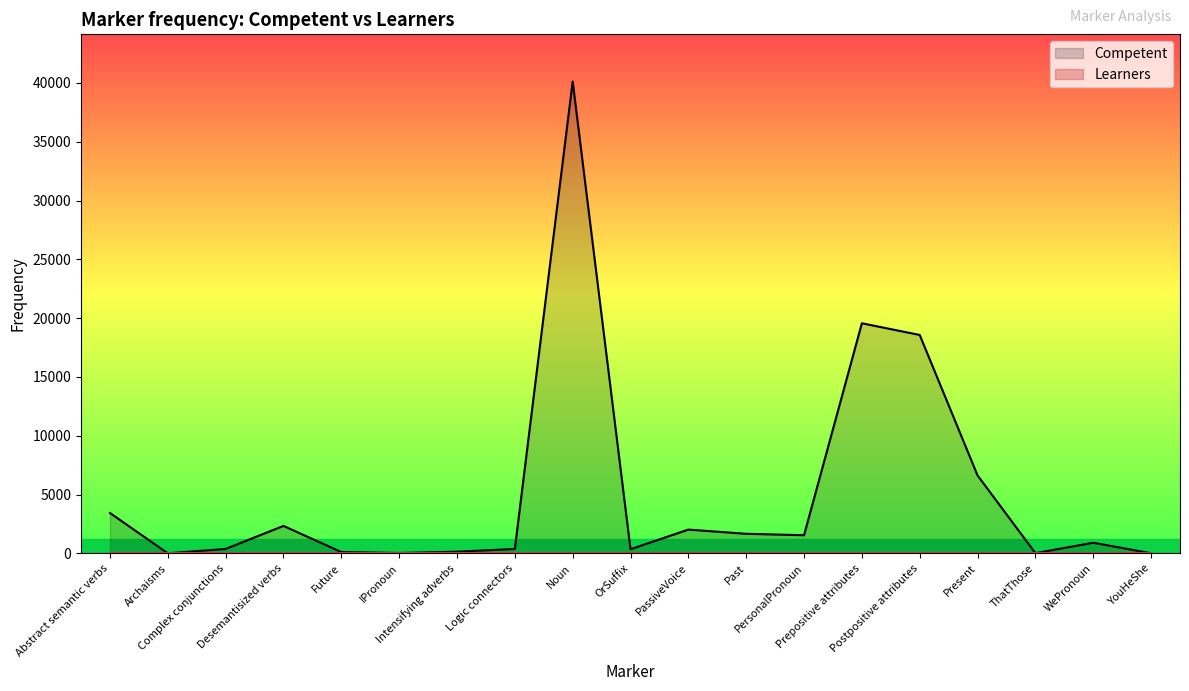

What is the greatest value displayed?

40118